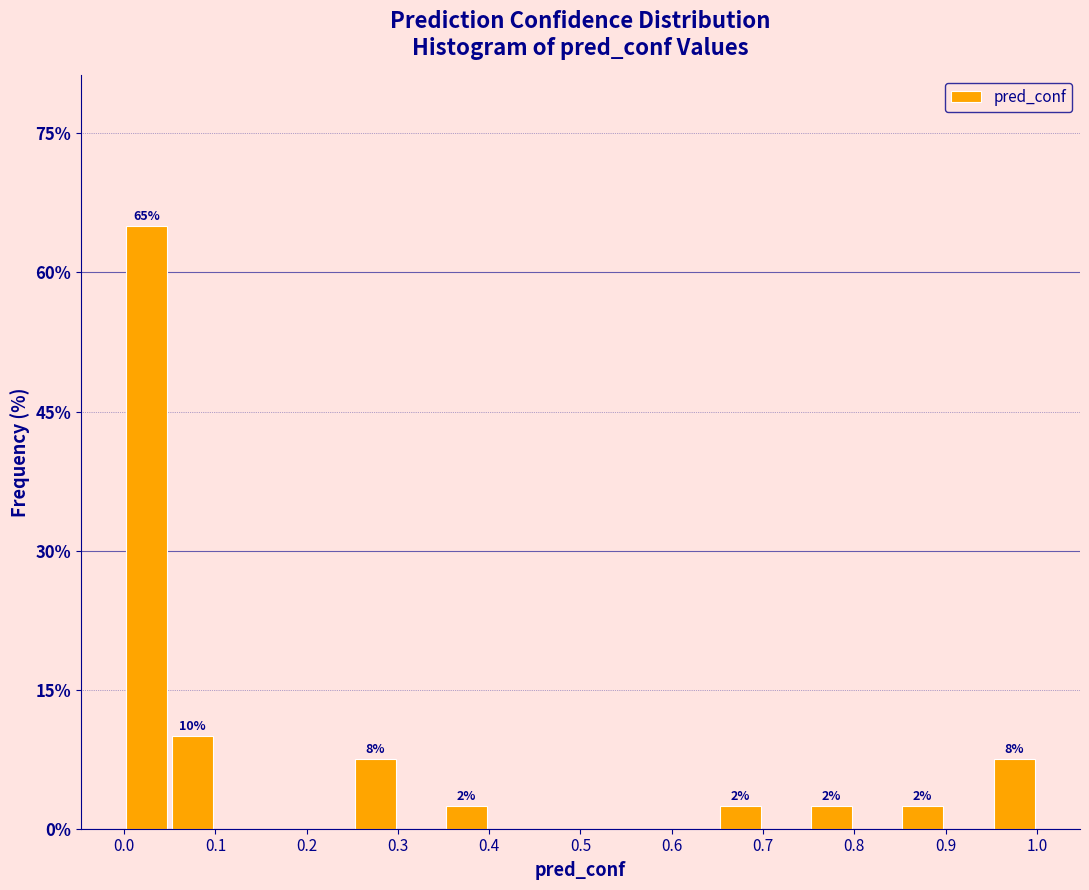

Over which range of the x-axis is the bar tallest?

0.00 to 0.05